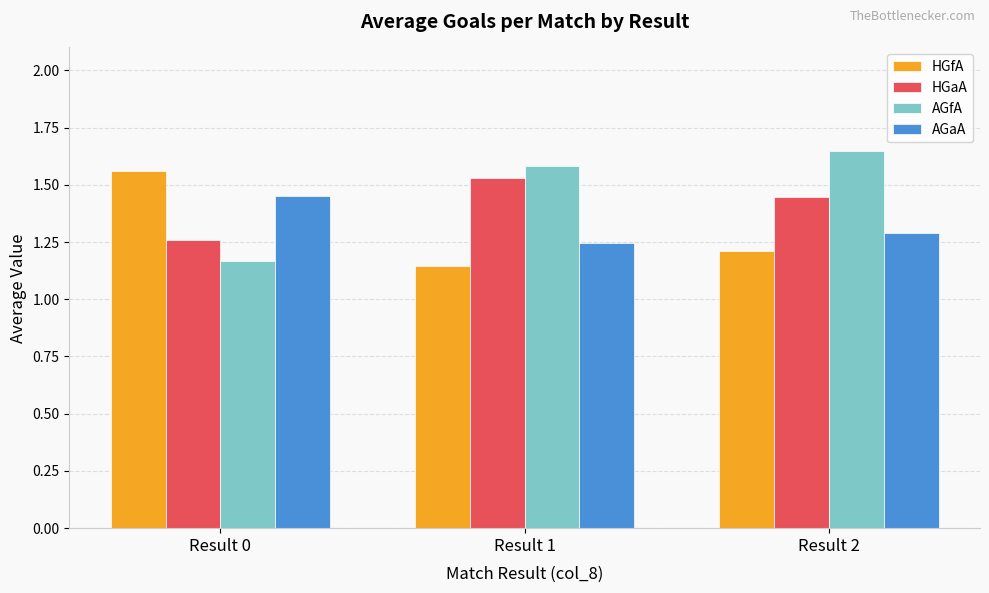

At which label is AGaA closest to 1?

Result 1